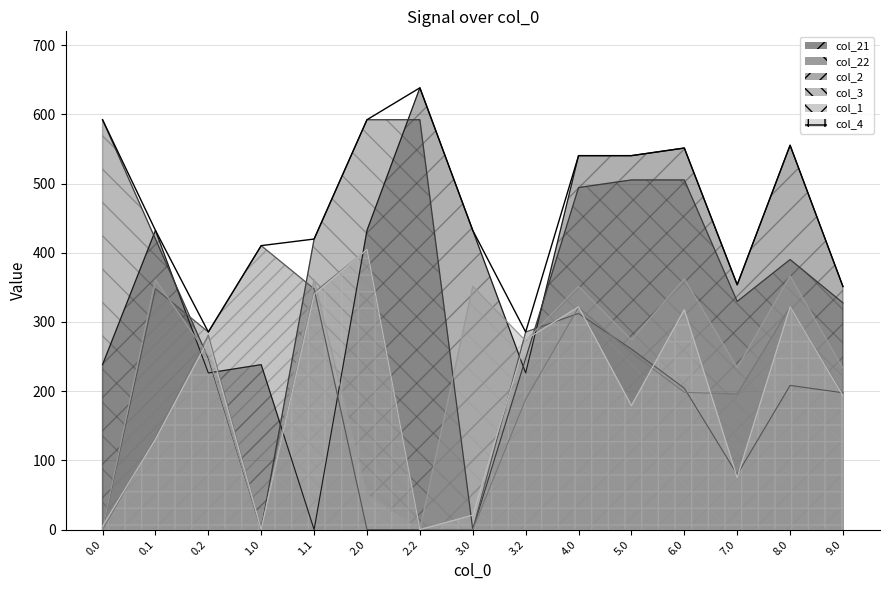

What is the label of the 13th point from the right?

0.2